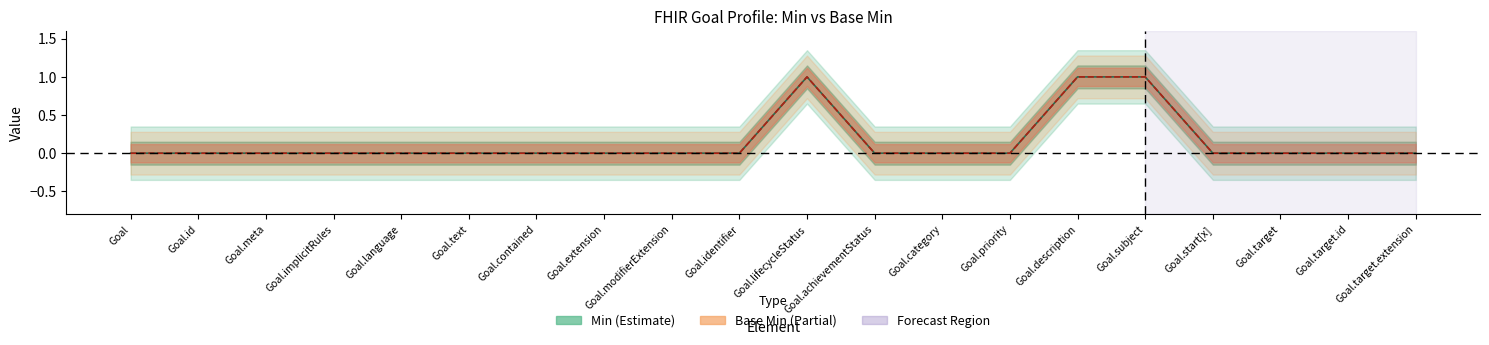

True or false: Min has more than 0 points higher than both neighbors.

True